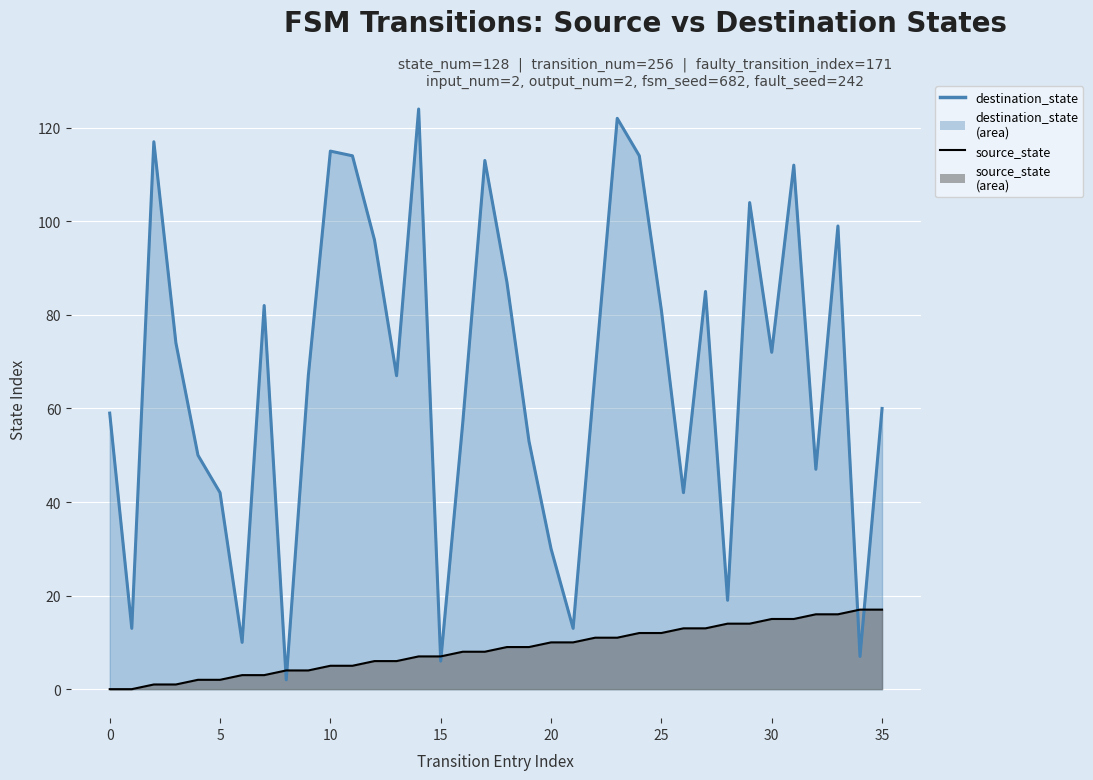

After their last crossing, which series has the higher values: destination_state (line) or source_state (line)?

destination_state (line)